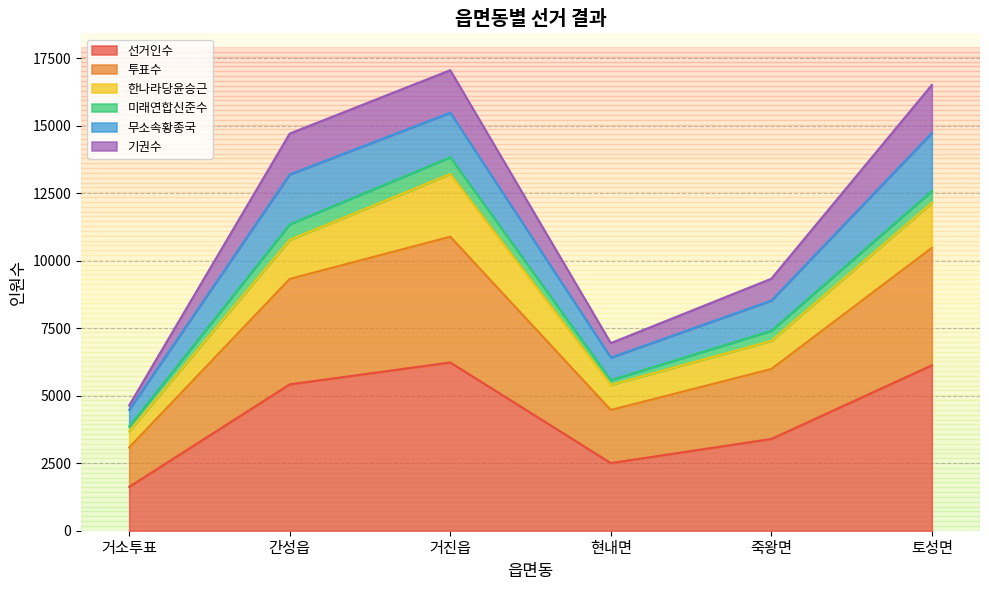

In 기권수, how many points are lower than both neighbors (excluding endpoints)?

1